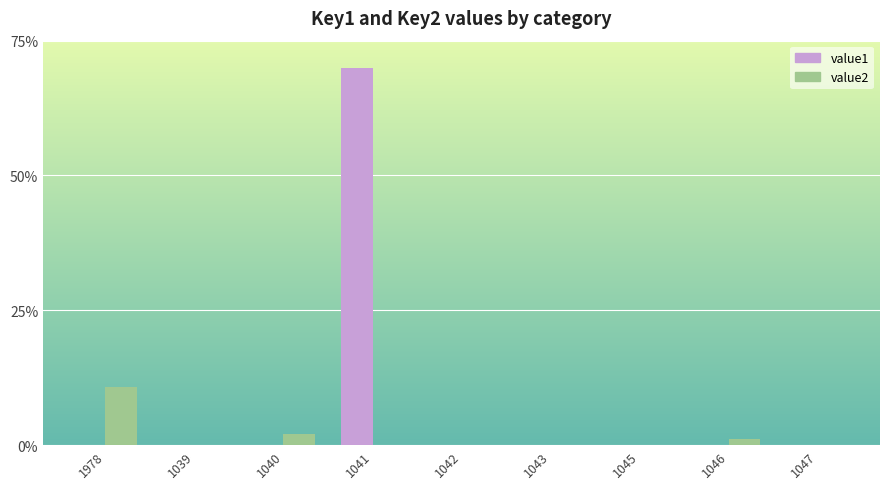

The value2 series shows 0.0 at 1041. True or false?

True